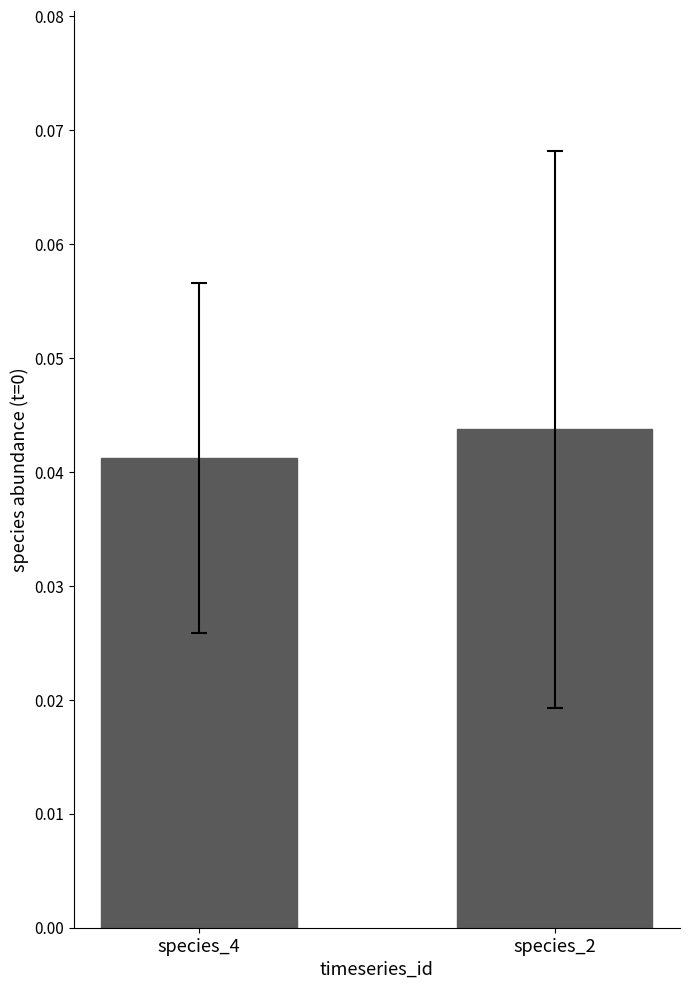

The chart shows a value of 0.1 at species_2. True or false?

False